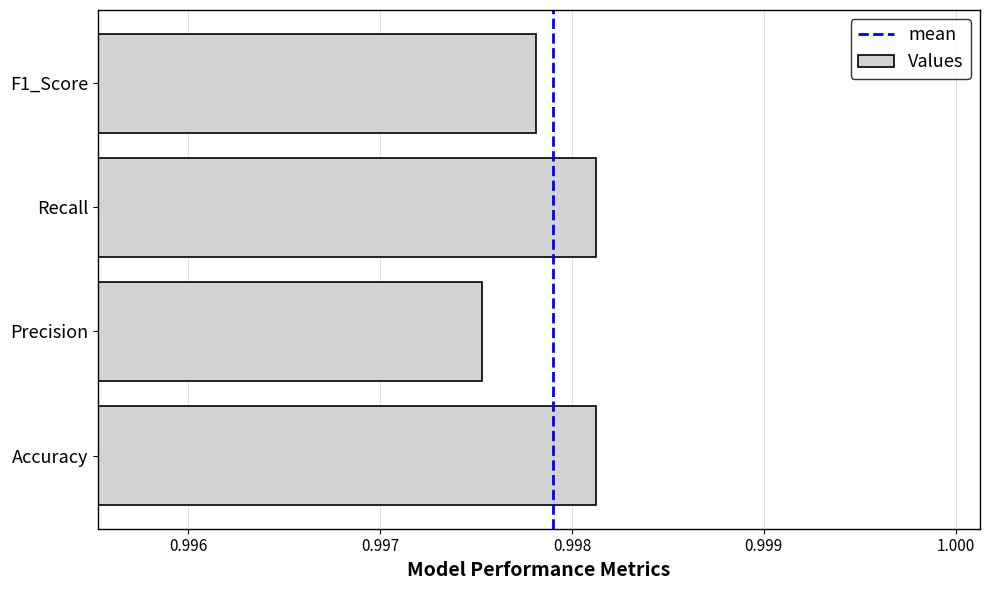

Count the values in the range 0 to 1.

4